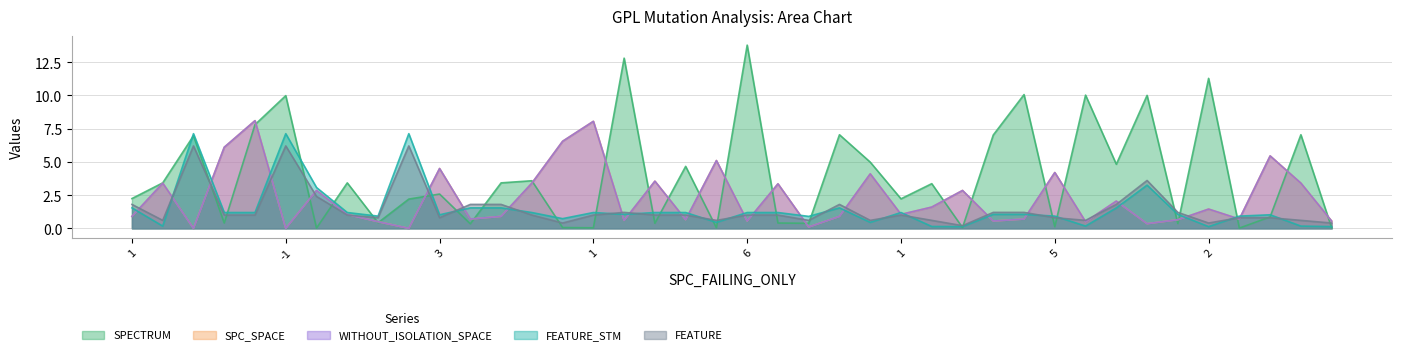

Does the chart have visible grid lines?

Yes